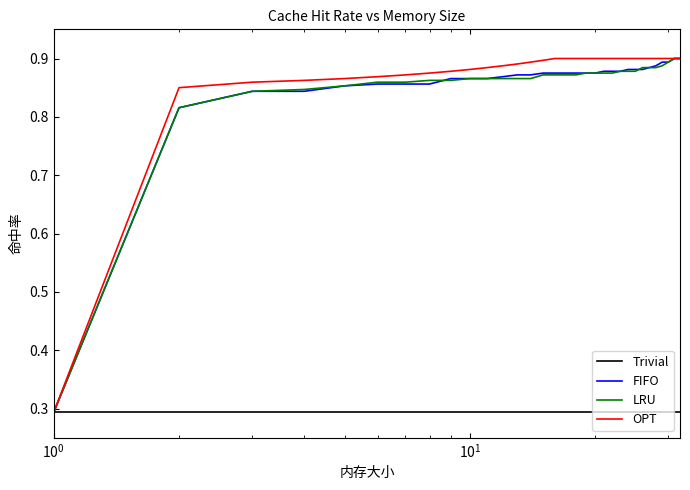

True or false: LRU and FIFO cross at least once.

True